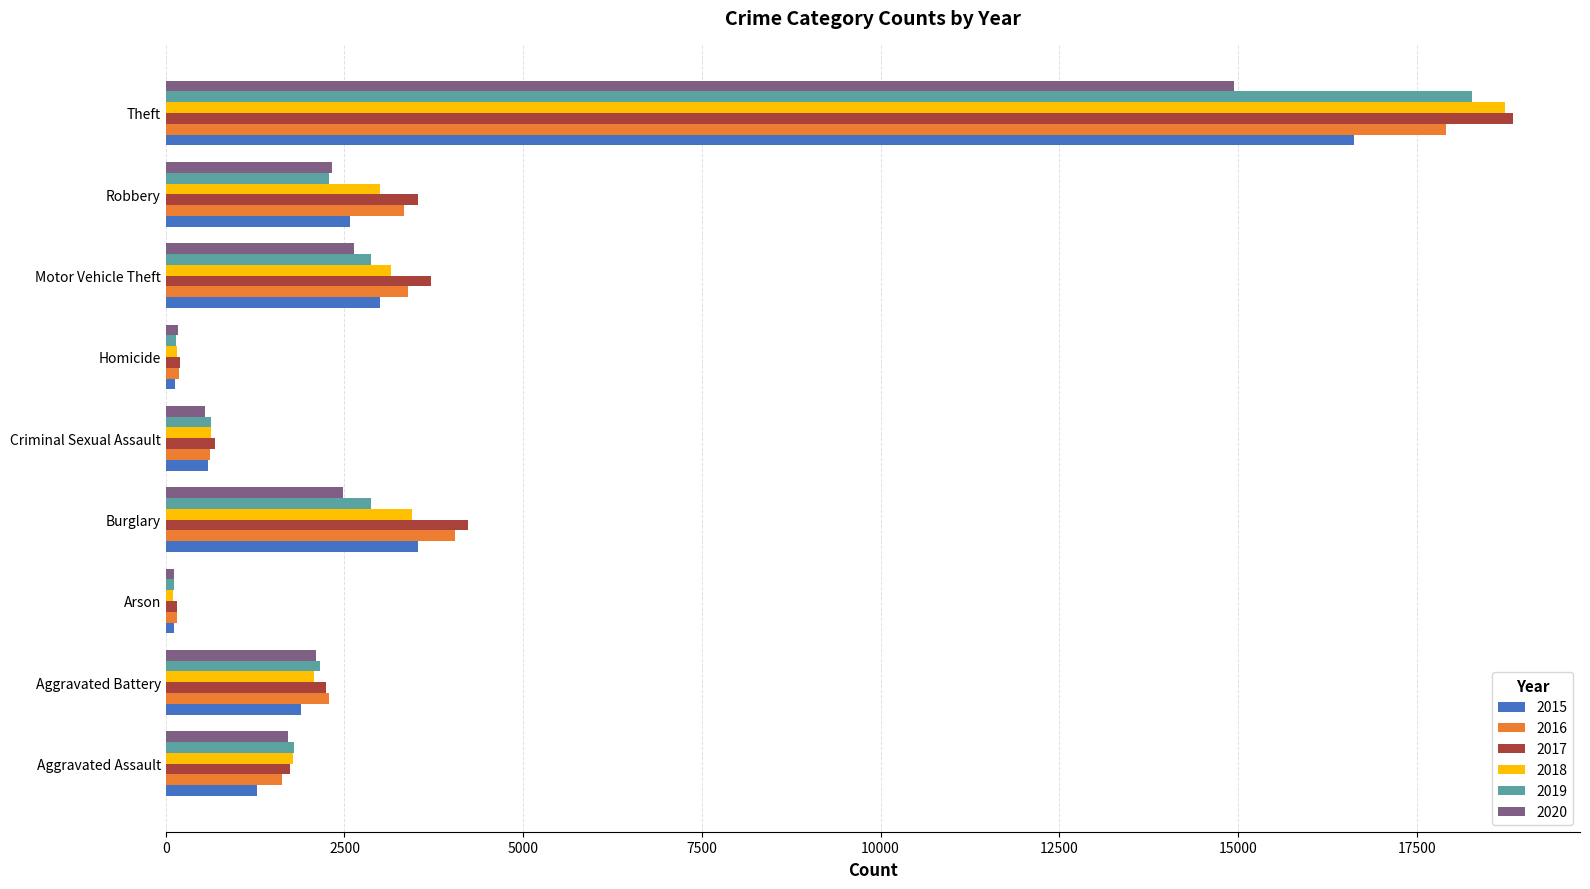

Which series has the largest range (max minus min)?

2017